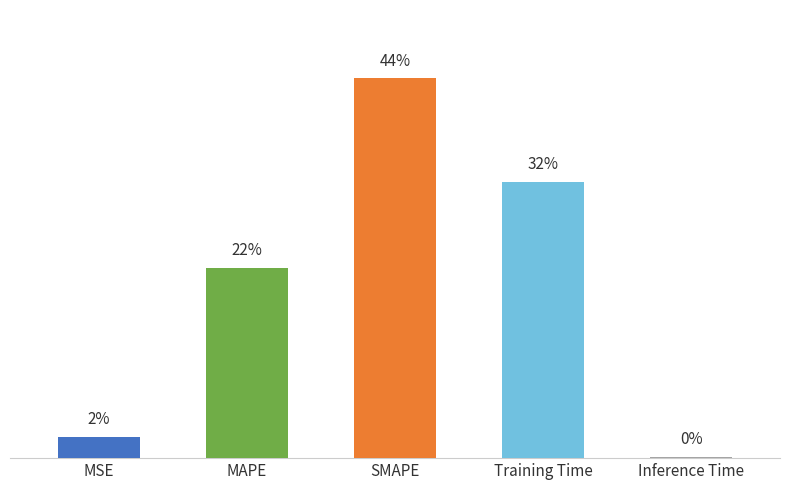

Count the number of data series in this chart.

1